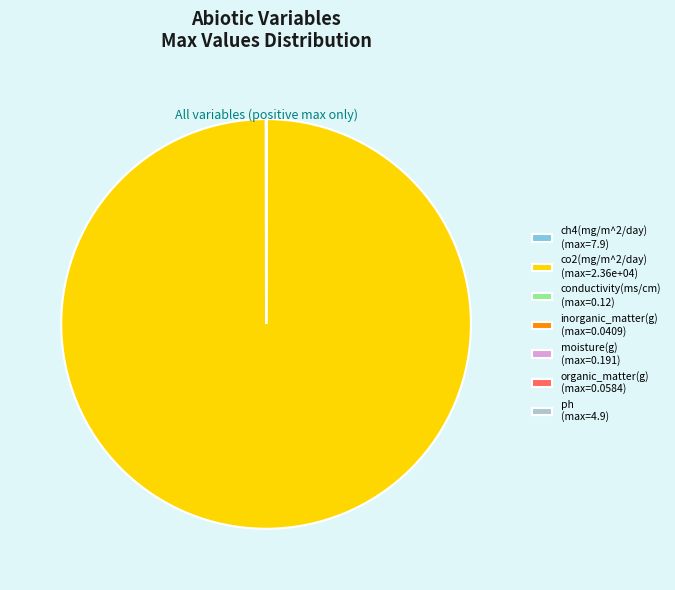

True or false: co2(mg/m^2/day) (max=2.36e+04) accounts for 86% of the total.

False